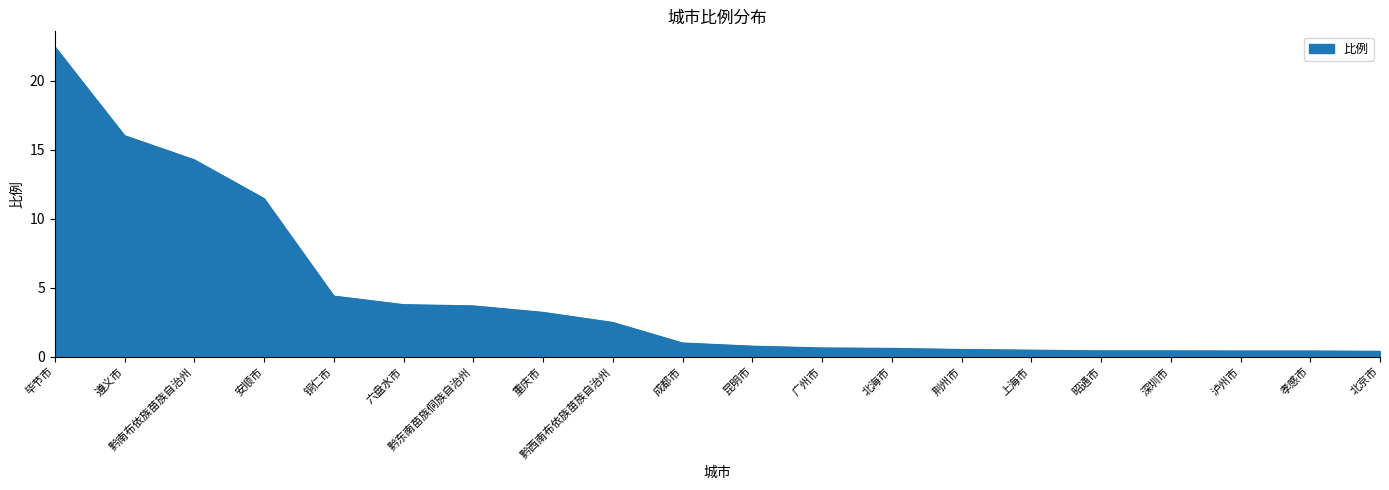

What is the average value?

4.4